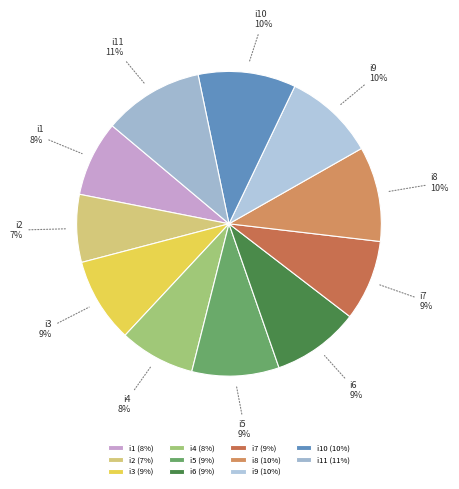

To the nearest percent, what is the average slice percentage?

9%